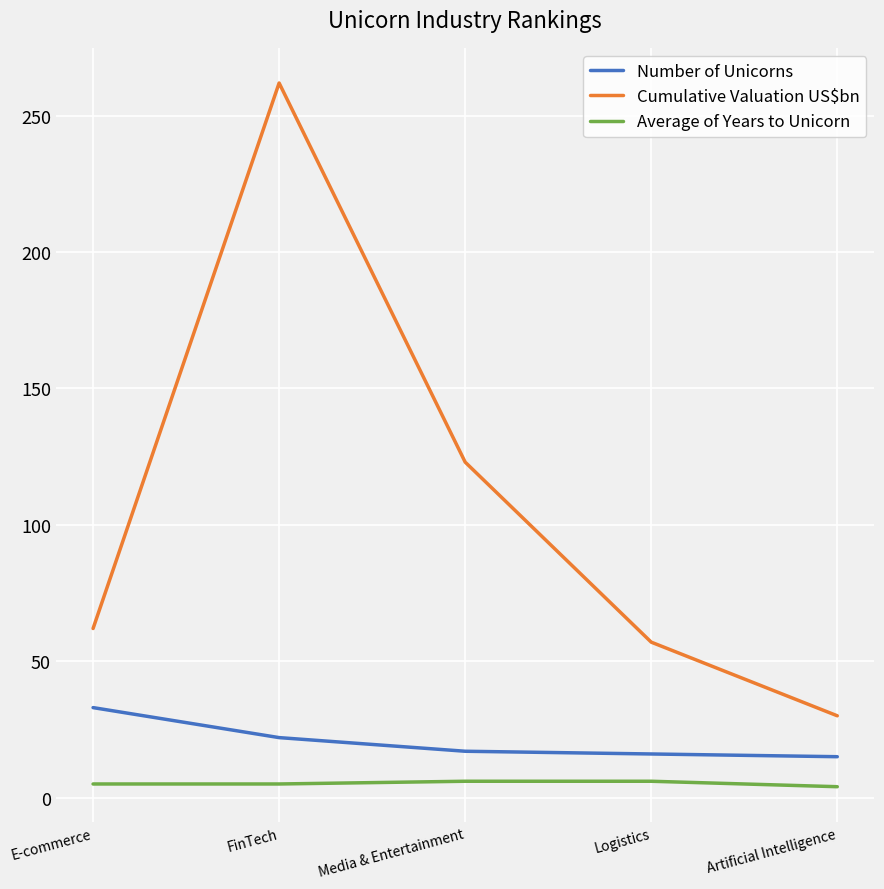

What are all the series names shown in the legend?

Number of Unicorns, Cumulative Valuation US$bn, Average of Years to Unicorn